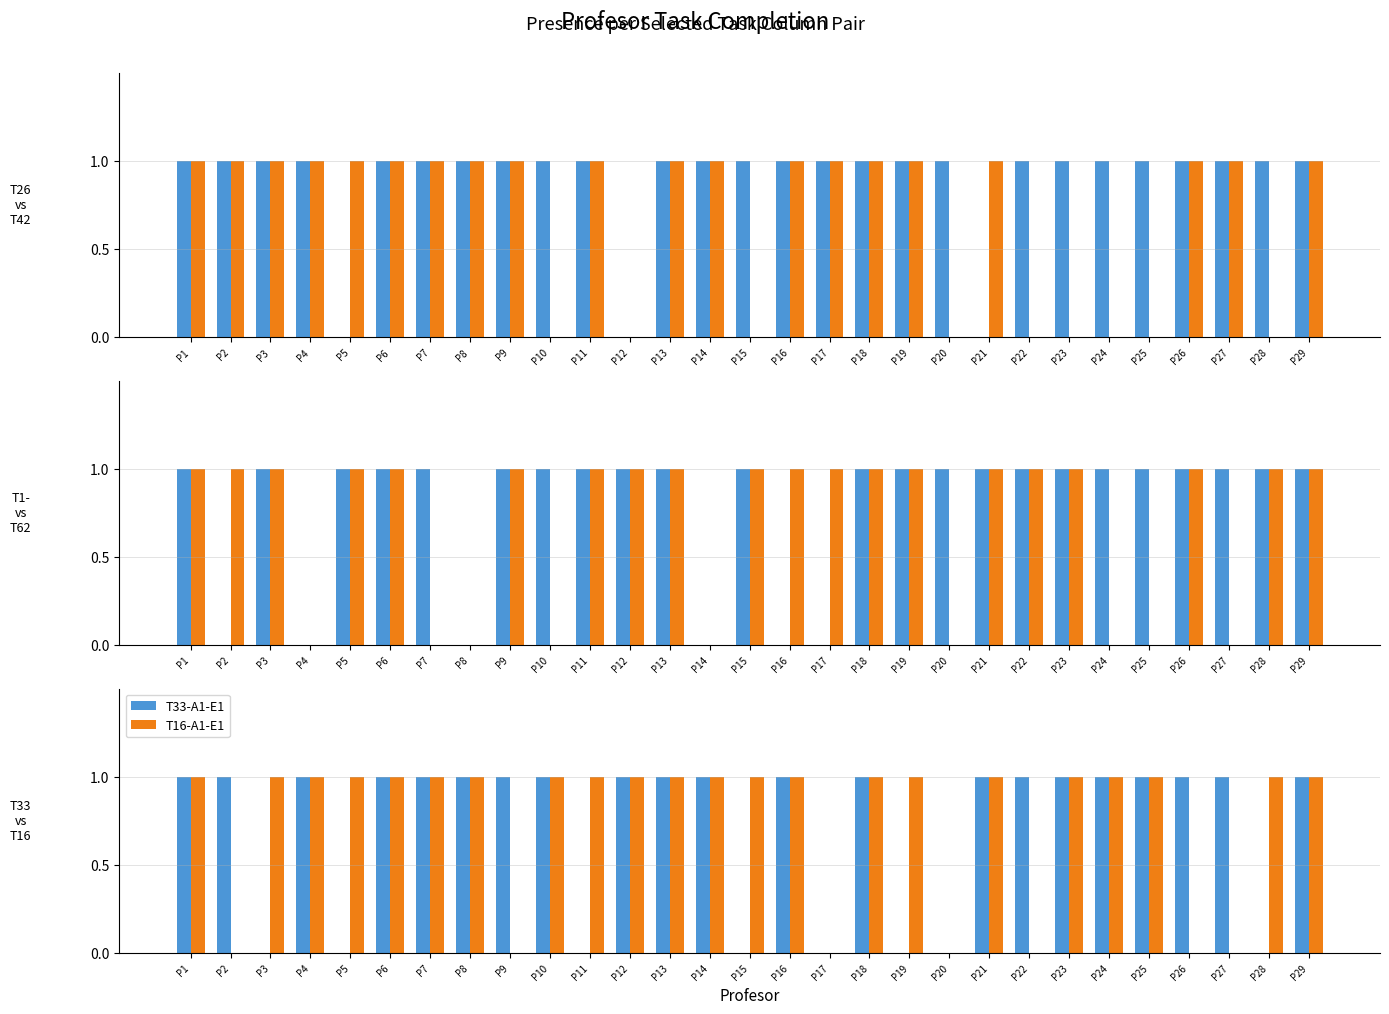

Which series changed the most between P10 and P12?

T26-A1-E1